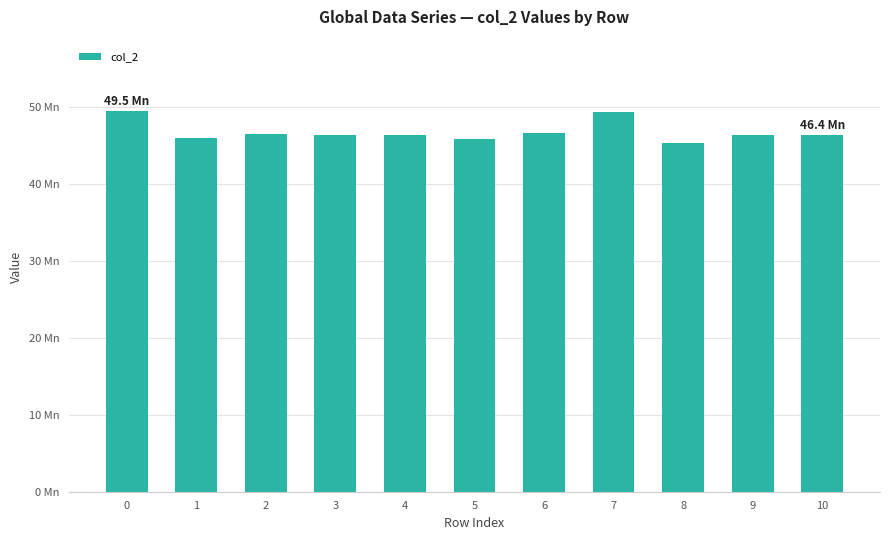

The chart shows a value of 46065583 at 1. True or false?

True